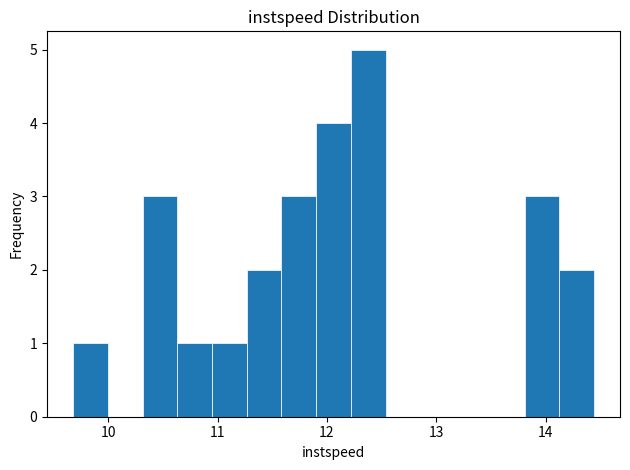

Around what value on the x-axis is the tallest bar? Give the approximate position of its centre, as read against the axis.

12.4